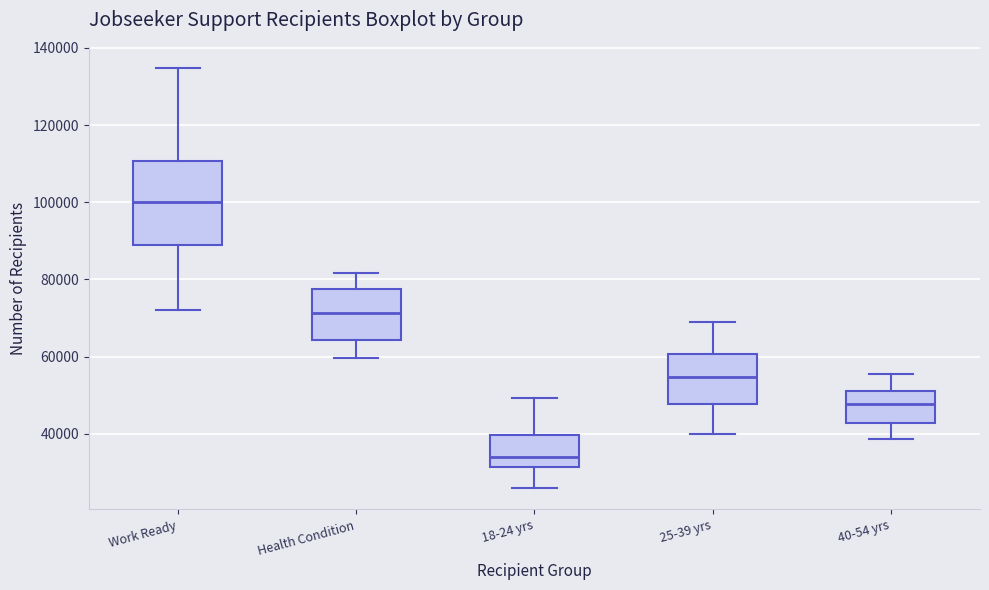

Reading left to right, read every box against the y-axis: the position of its median line, the range the box covers, and the ends of its whiskers. The values are not printed on the chart, so give them approximately, as read against the axis.

Work Ready: median 100000, box 88000 to 110000, whiskers 72000 to 134000
Health Condition: median 72000, box 64000 to 78000, whiskers 60000 to 82000
18-24 yrs: median 34000, box 32000 to 40000, whiskers 26000 to 50000
25-39 yrs: median 54000, box 48000 to 60000, whiskers 40000 to 70000
40-54 yrs: median 48000, box 42000 to 52000, whiskers 38000 to 56000